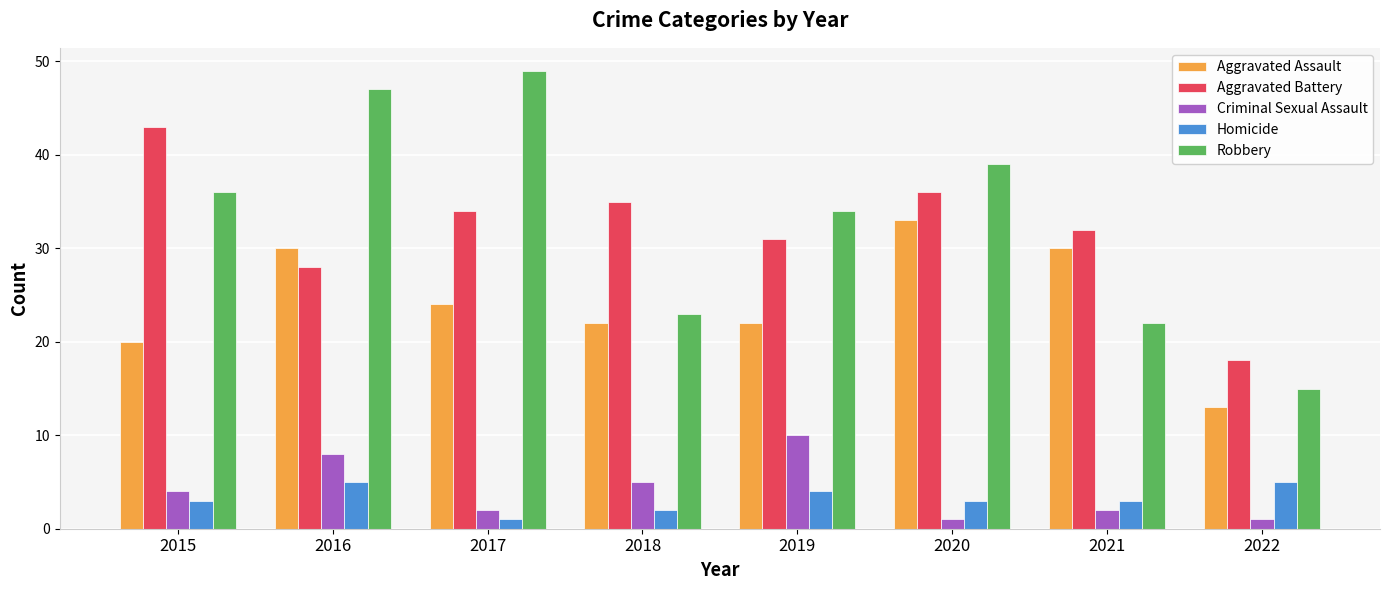

How many groups of bars are there?

8